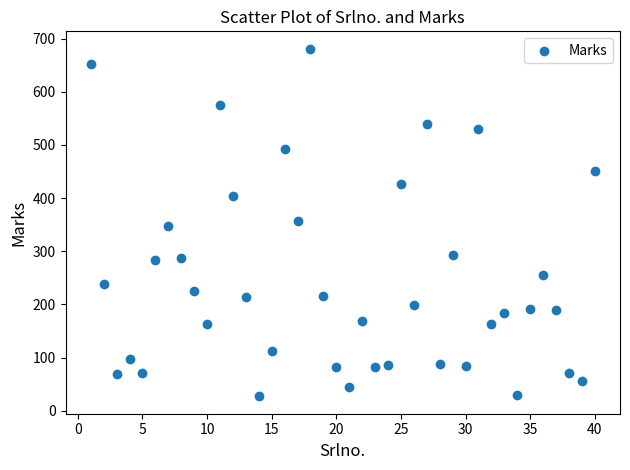

What is the range of Y values (max minus min)?

654